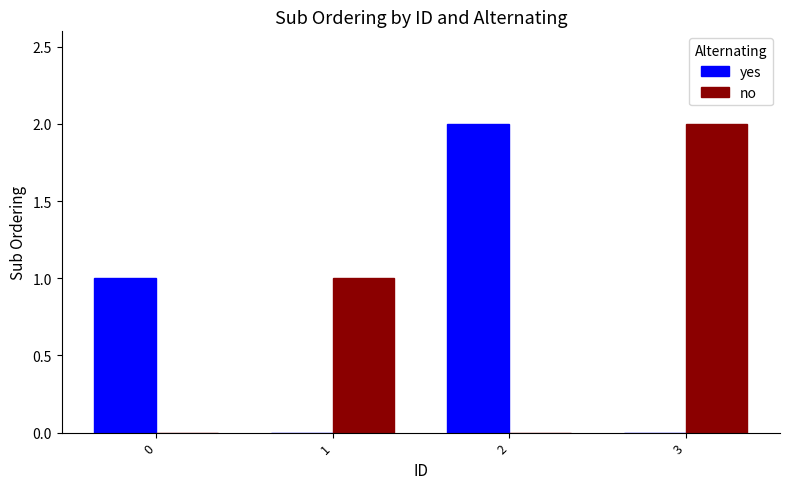

Are the bars grouped side by side (vs. stacked)?

Yes